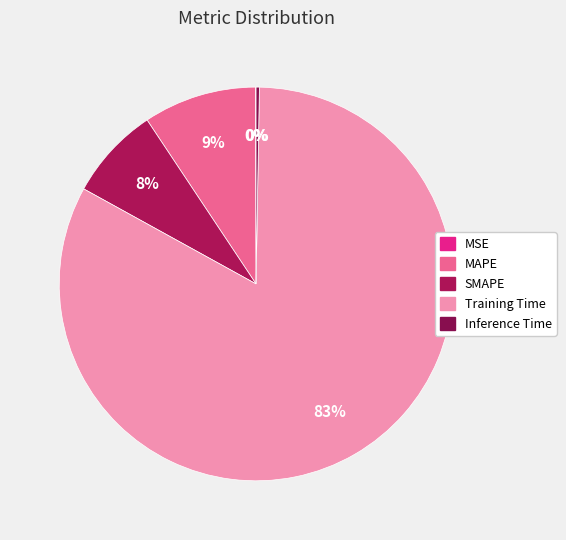

Combined, what portion of the pie is Inference Time and MSE?

0.3%